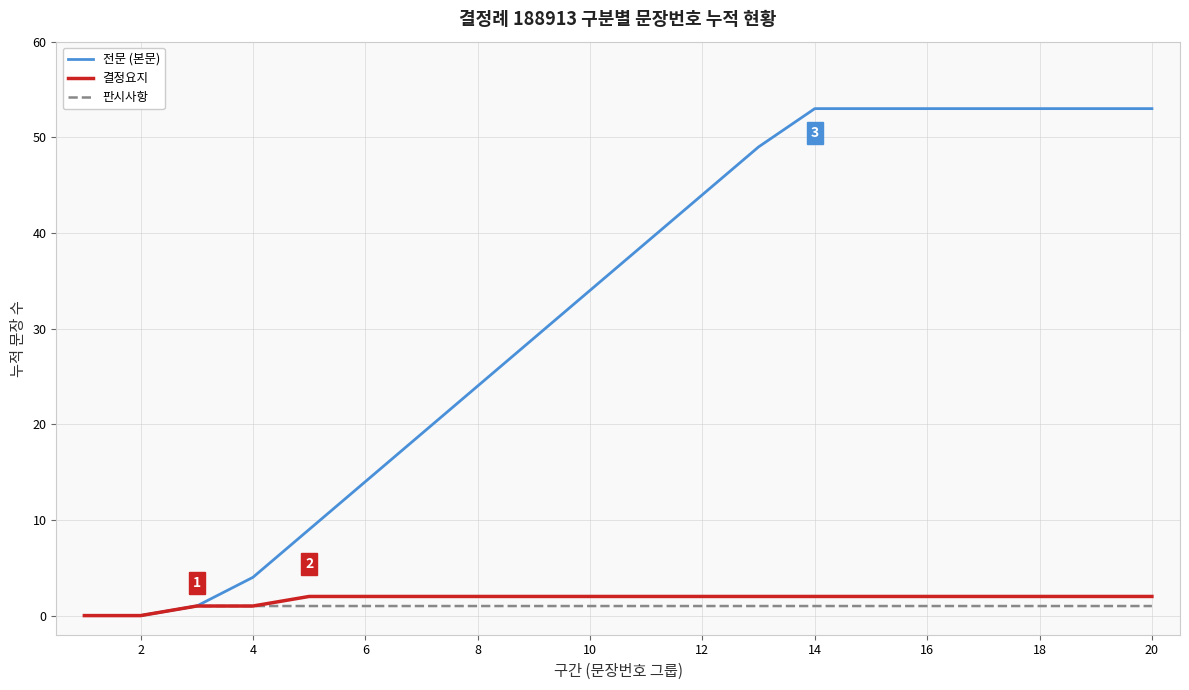

Does the chart display data point markers on the line(s)?

No